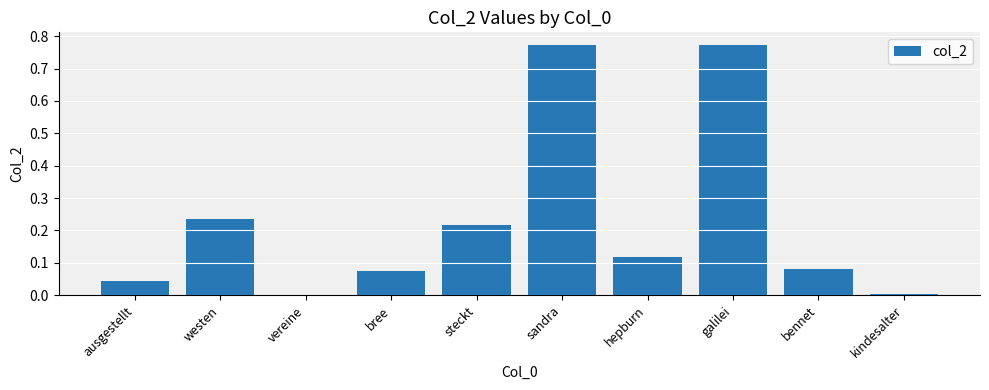

Which has a higher value, kindesalter or bennet?

bennet